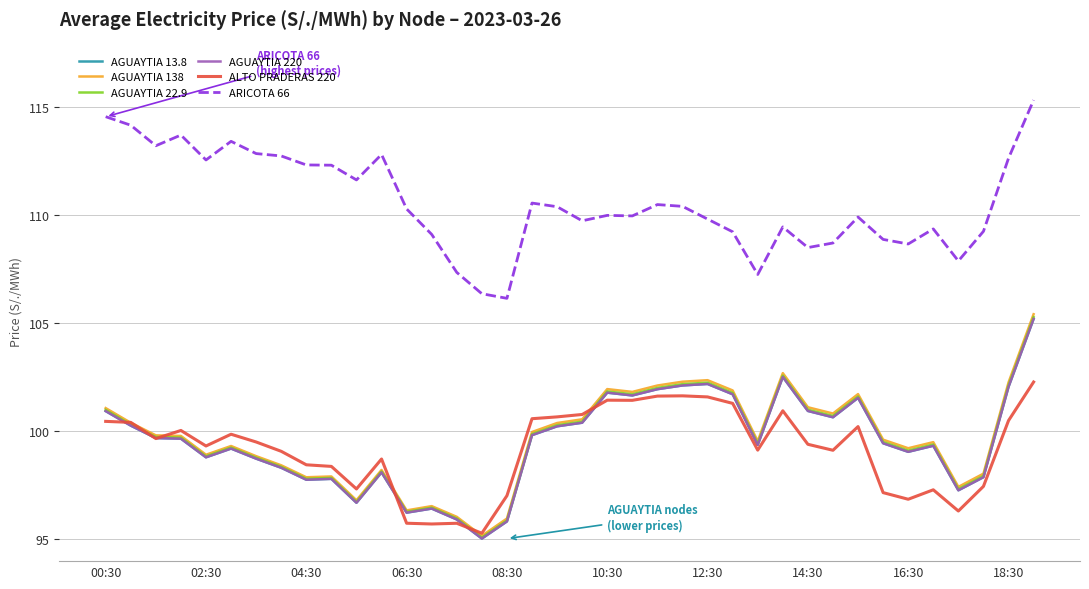

After their last crossing, which series has the higher values: ALTO PRADERAS 220 or AGUAYTIA 13.8?

AGUAYTIA 13.8